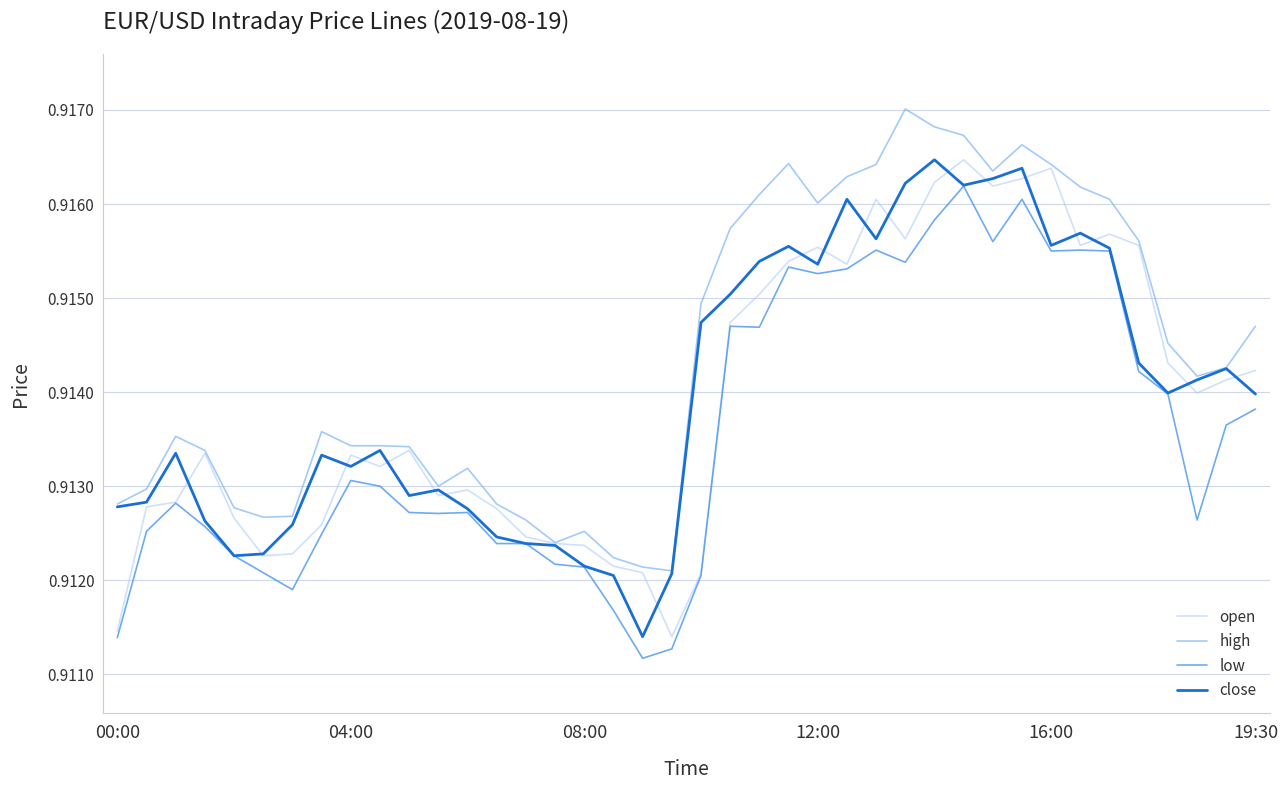

How many lines are shown in the chart?

4